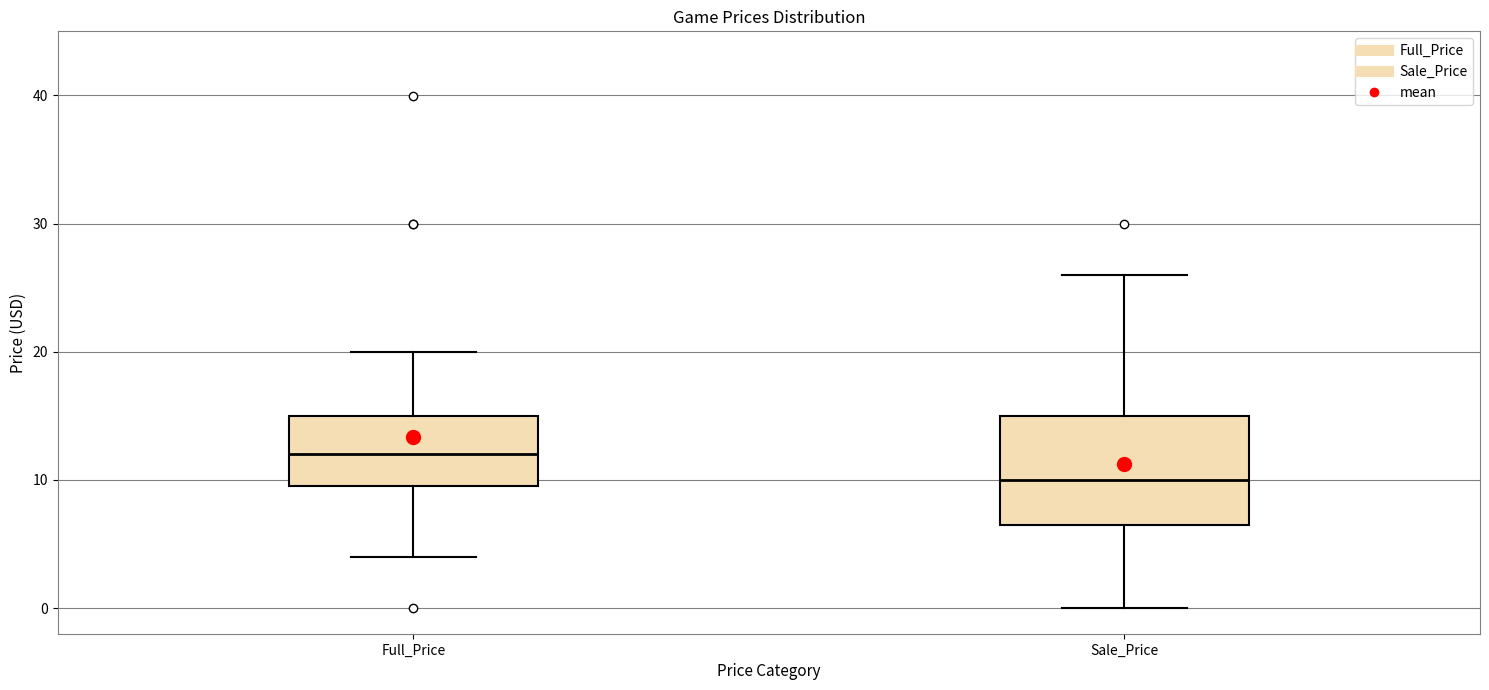

Where does the median line of the box for Full_Price sit on the y-axis? The values are not printed on the chart, so give them approximately, as read against the axis.

12